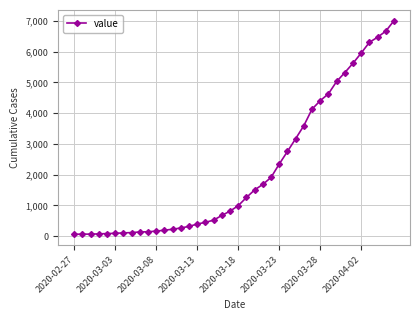

How many lines are shown in the chart?

1